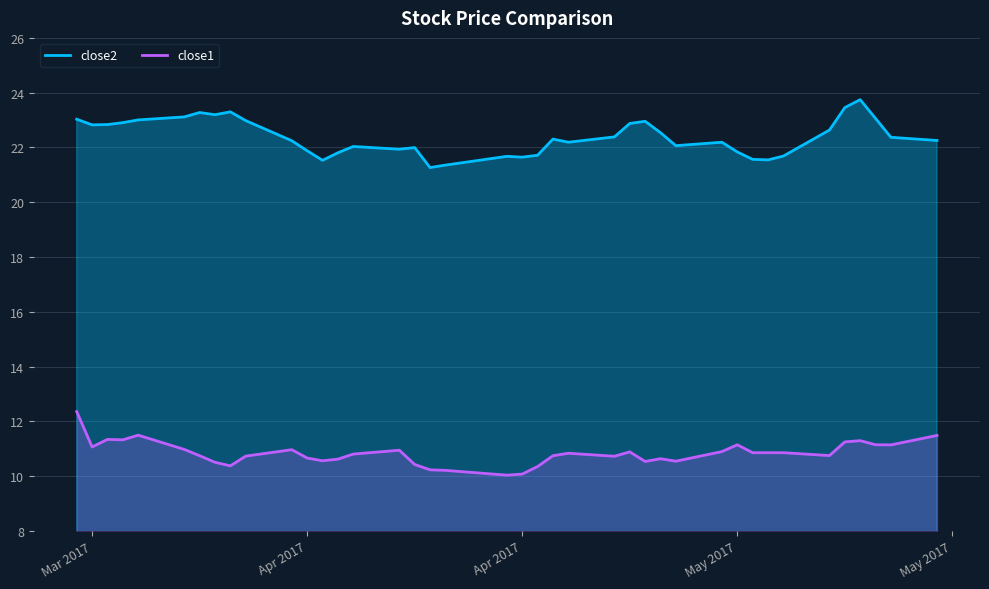

Is it true that close2 equals 21.7 at 33?

True